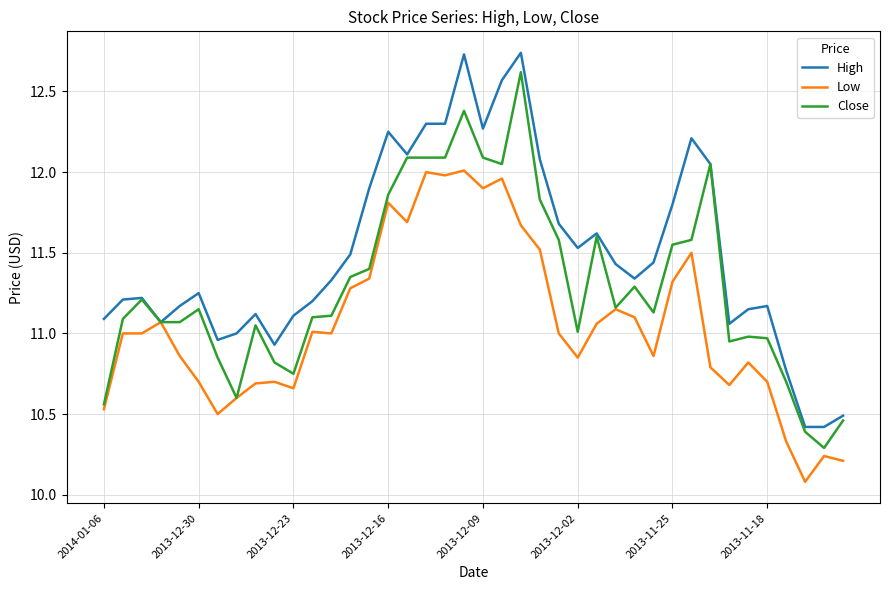

What is the lowest value of the High series?

10.4